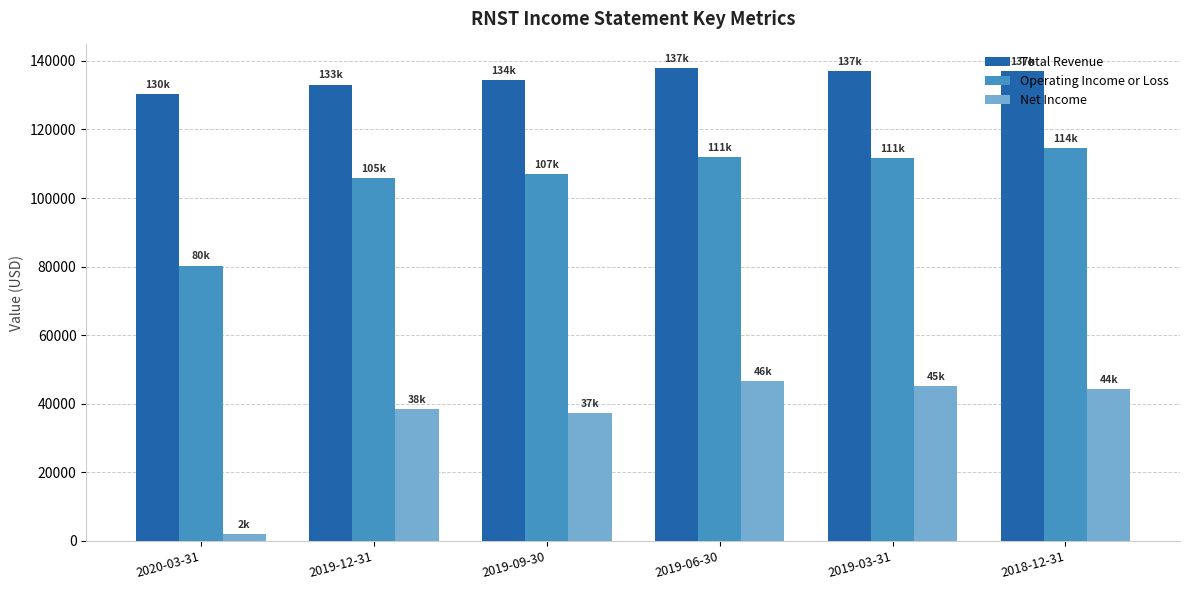

What is the label of the 2nd bar from the left?

2019-12-31